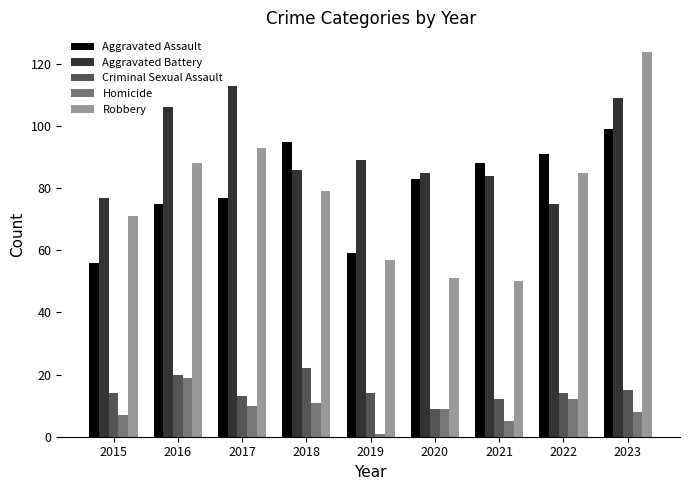

The Criminal Sexual Assault series shows 12 at 2021. True or false?

True